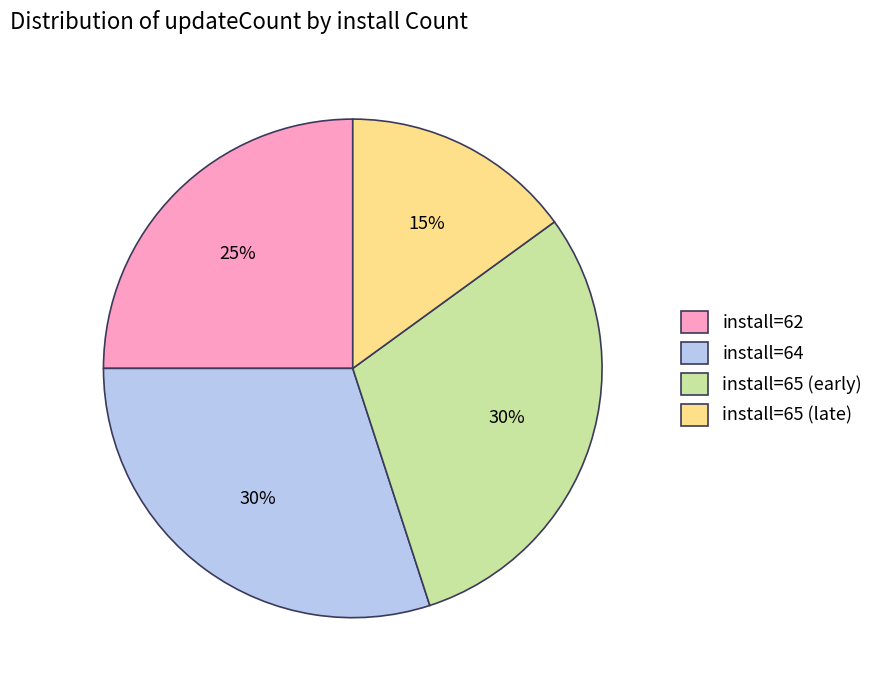

How many slices are in this pie chart?

4